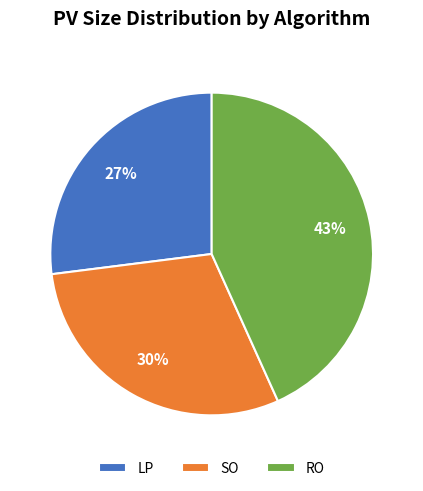

To the nearest percent, what percentage of the pie is SO?

30%